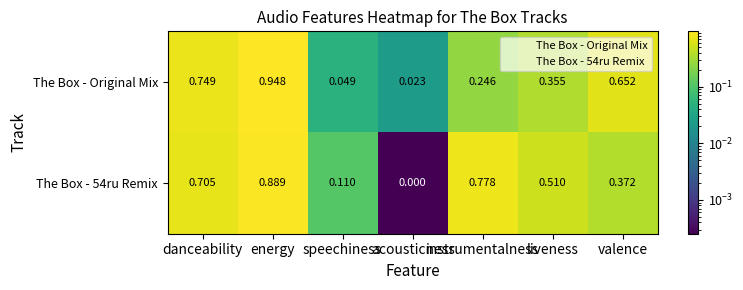

Which series changed the most between energy and liveness?

The Box - Original Mix